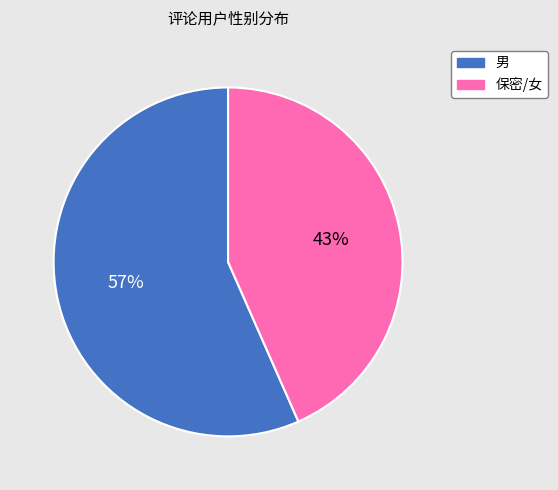

Do 男 and 保密/女 together represent more than half of the pie?

Yes